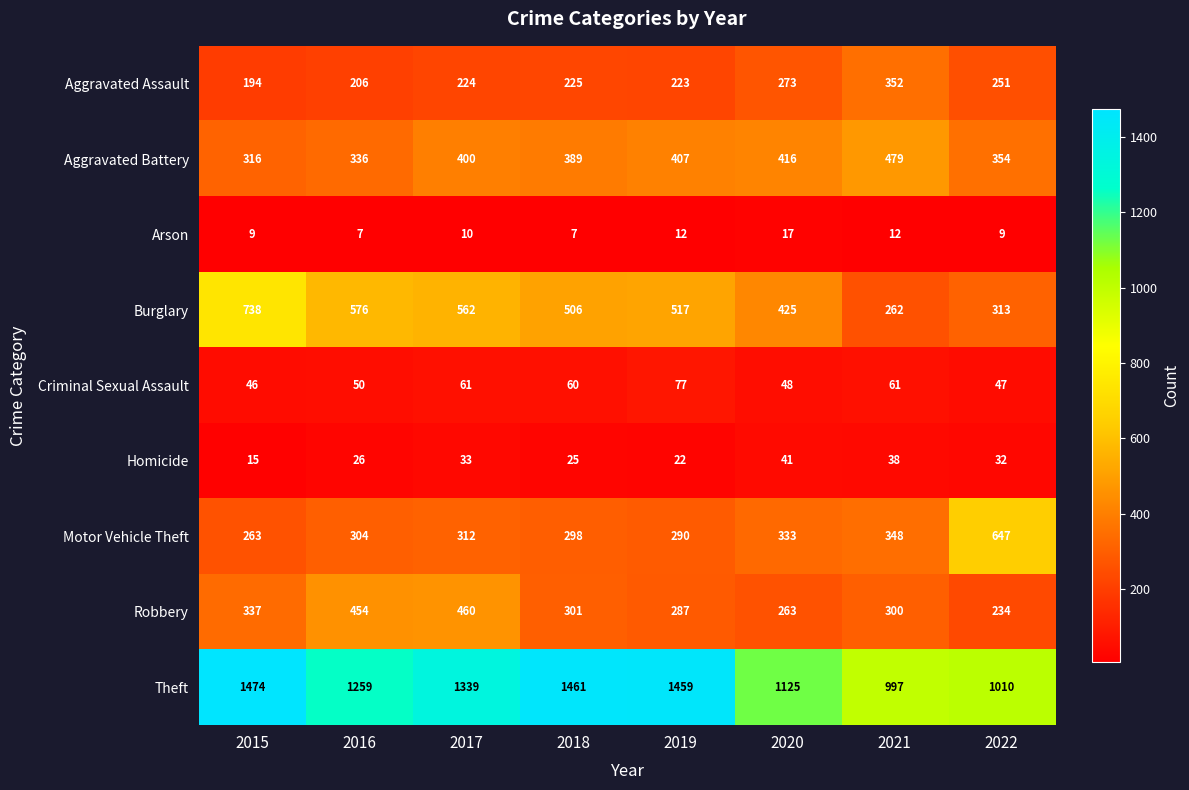

Where is Homicide nearest to the value 28?

2016